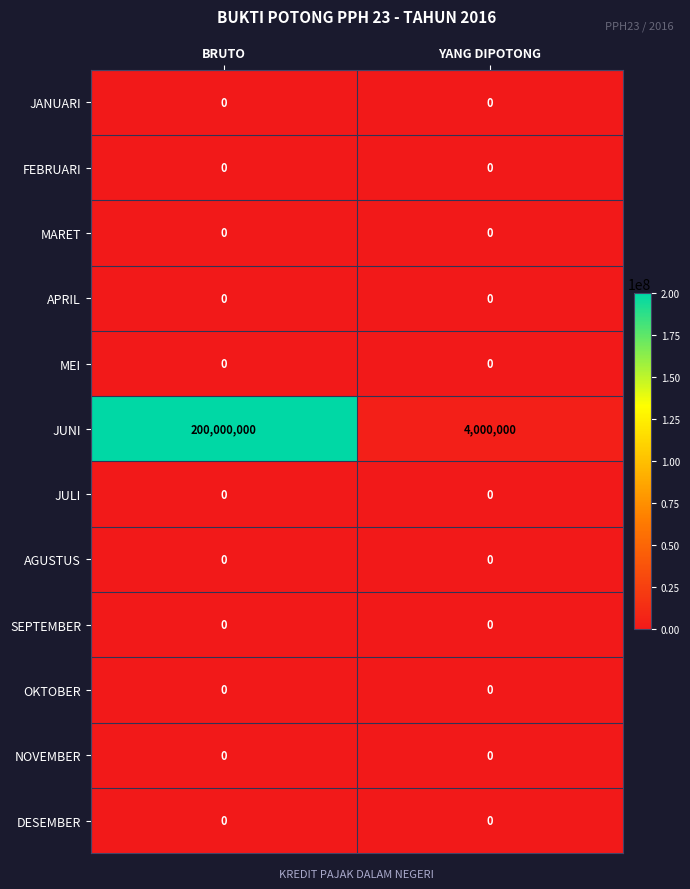

What is the greatest value displayed?

200000000